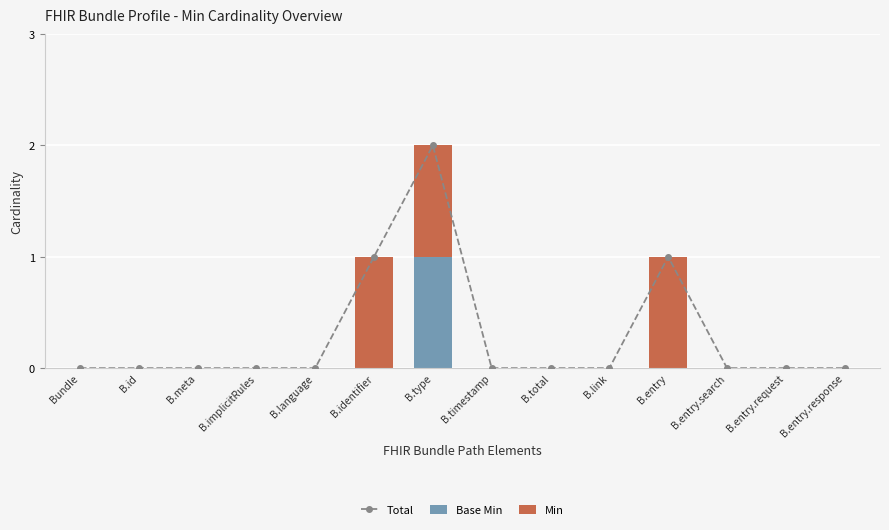

Which series has the widest spread of values?

Total